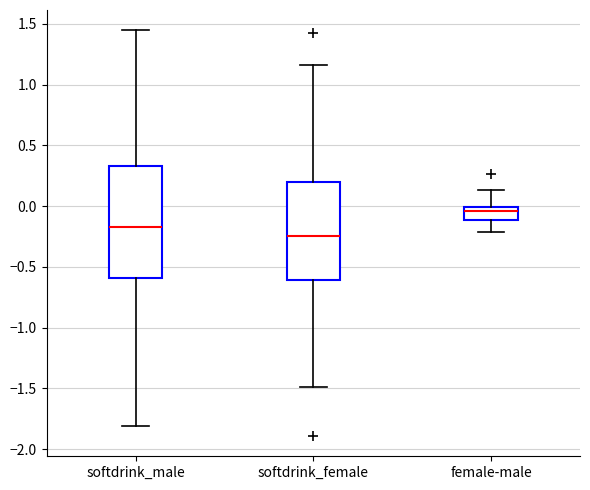

Which box is the tallest, from its lower edge to its upper edge?

softdrink_male